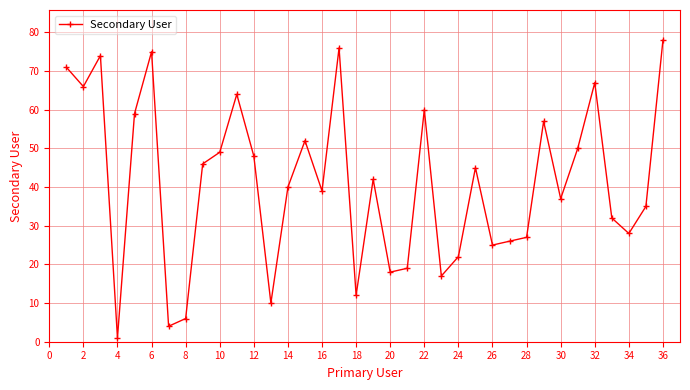

What is the sum of all values?

1477